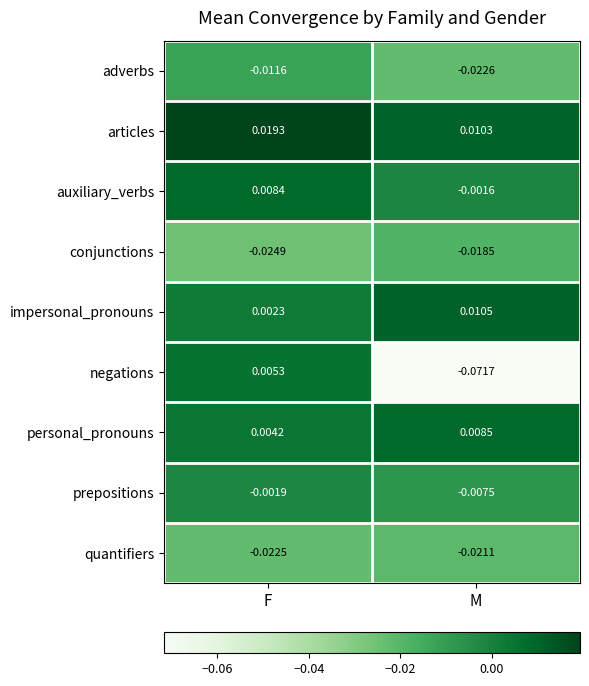

At which label is impersonal_pronouns closest to 0?

F